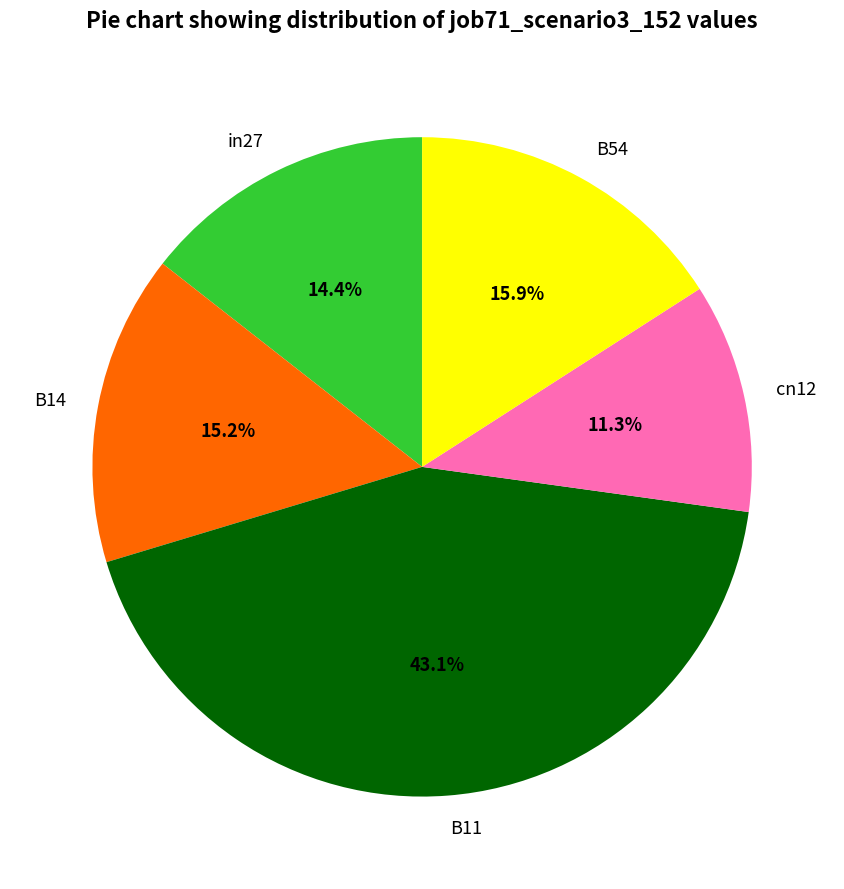

Combined, do in27 and cn12 account for over 50%?

No